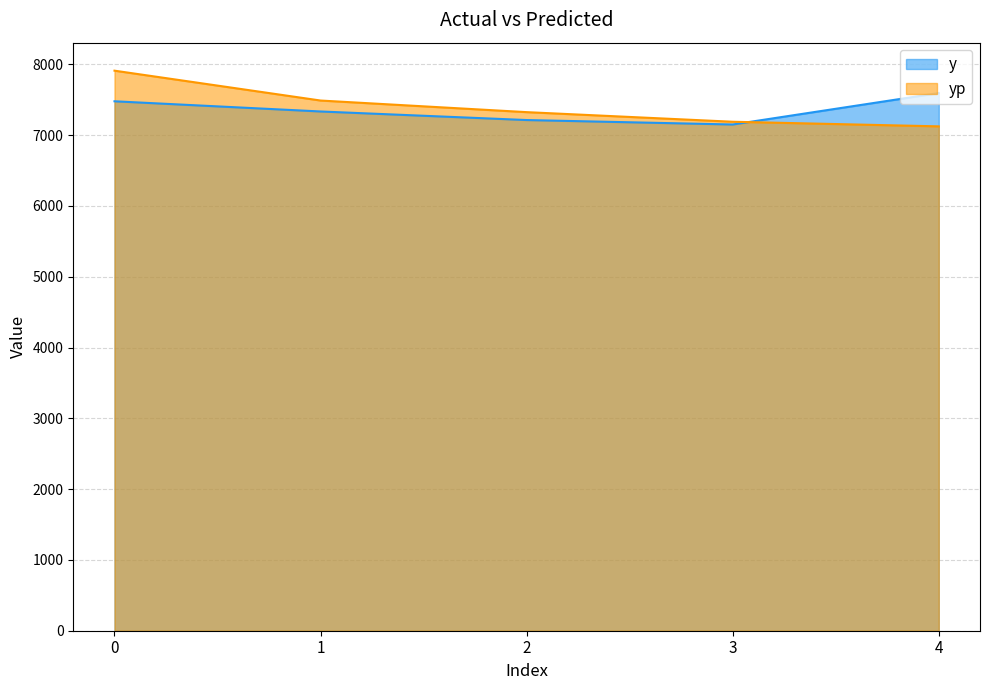

Is it true that y equals 7150.0 at 3?

True